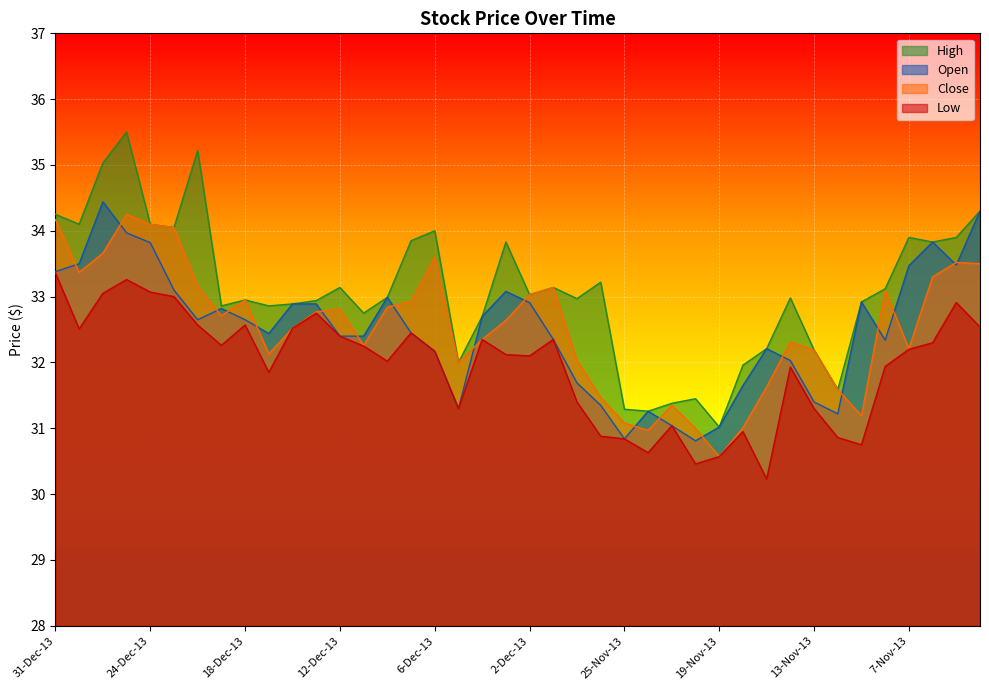

In Close, how many points are higher than both neighbors (excluding endpoints)?

9